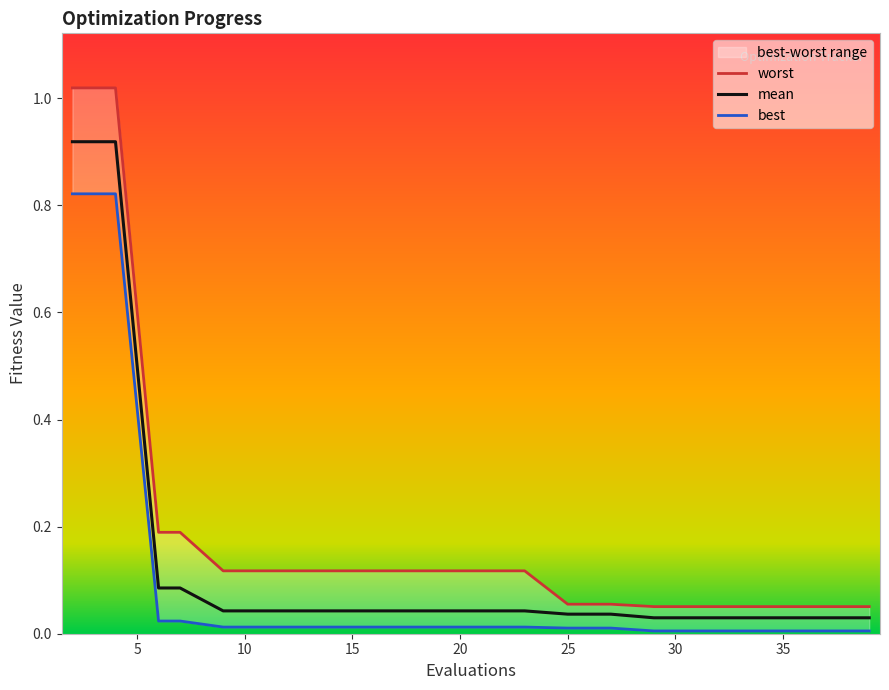

The best series shows 0.0 at 7. True or false?

False